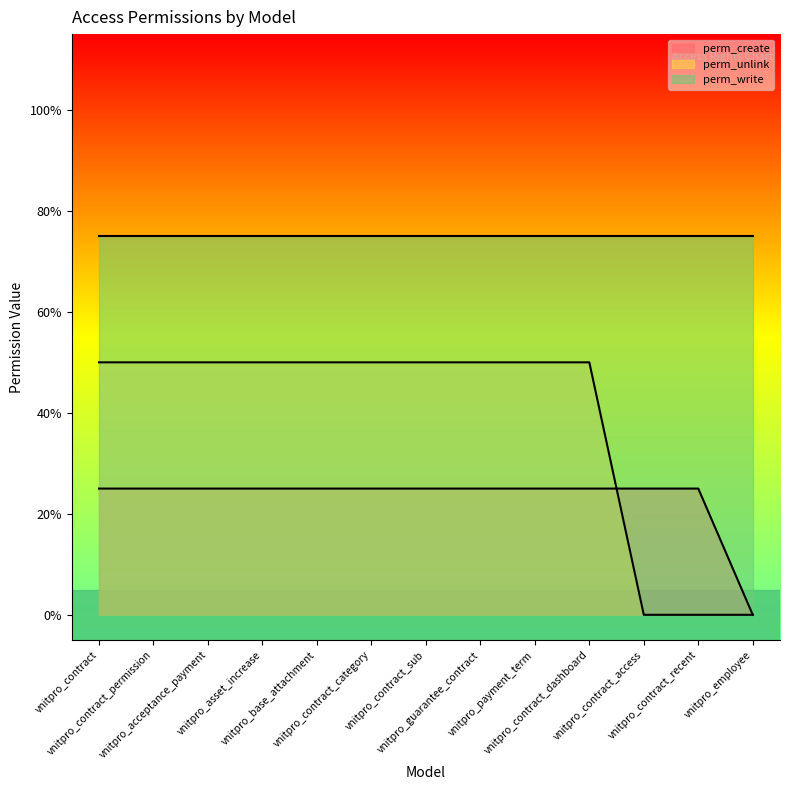

At how many categories does at least one series exceed 0?

12